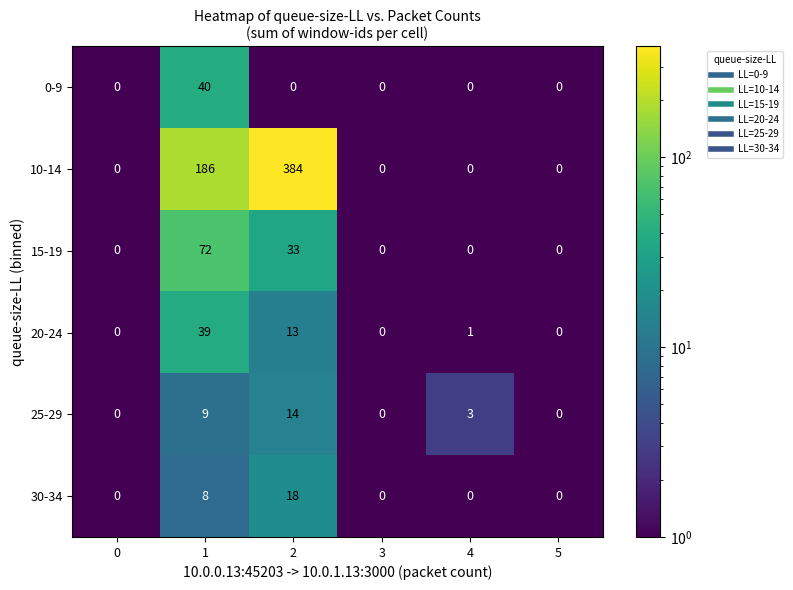

Which series has the widest spread of values?

10-14